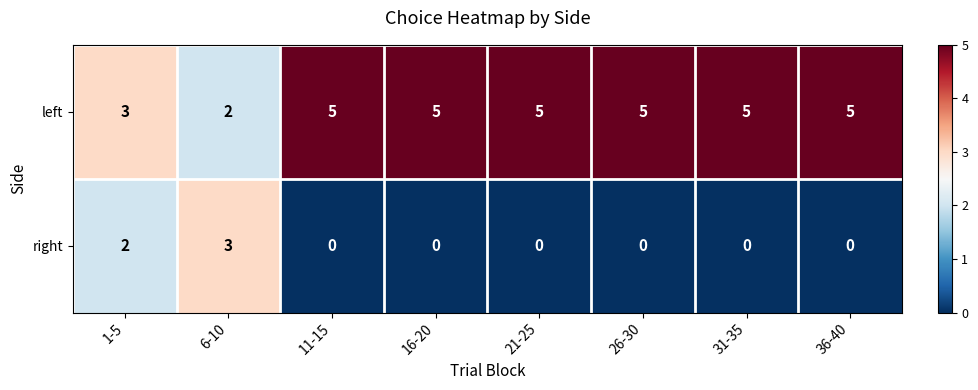

Count the number of categories in the chart.

8